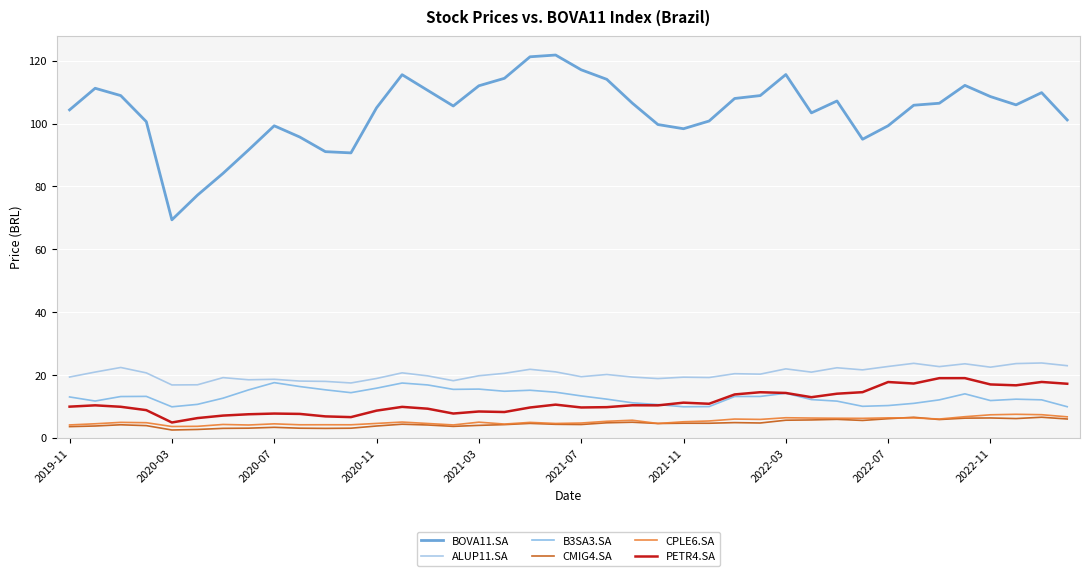

What is the highest value of the PETR4.SA series?

19.0